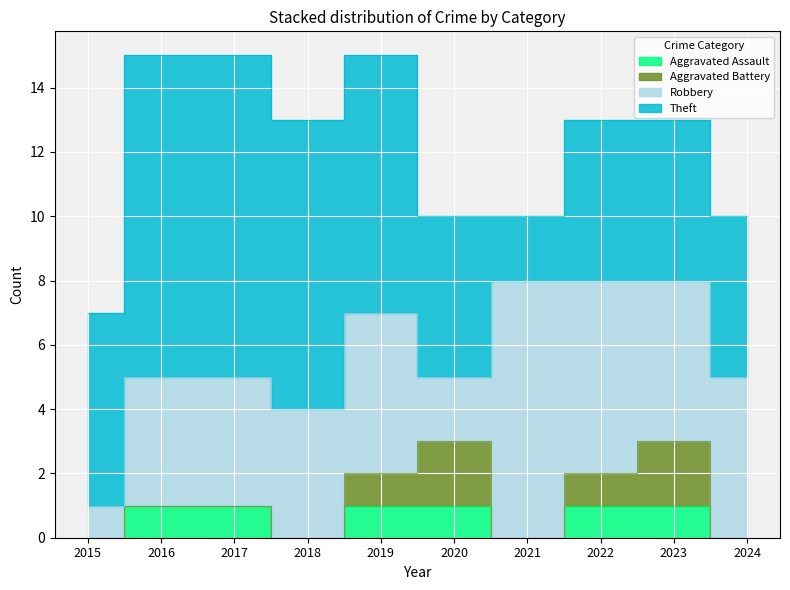

The Theft series shows 13 at 2017. True or false?

False